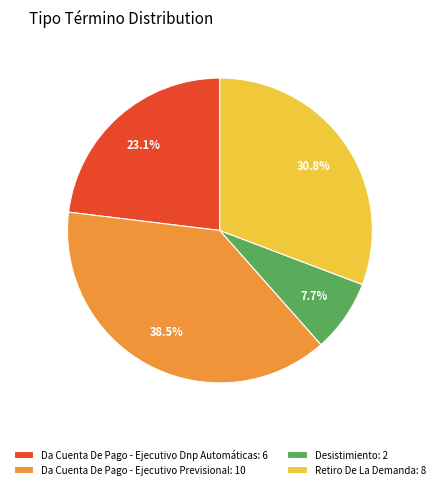

To the nearest percent, what is the difference between the Da Cuenta De Pago - Ejecutivo Previsional and Da Cuenta De Pago - Ejecutivo Dnp Automáticas slice percentages?

15%